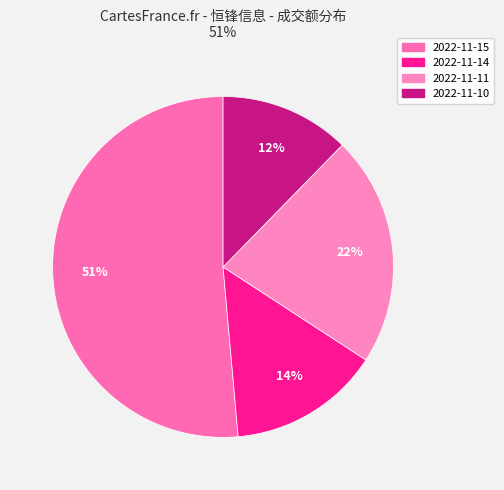

Does 2022-11-14 account for over 50% of the chart?

No